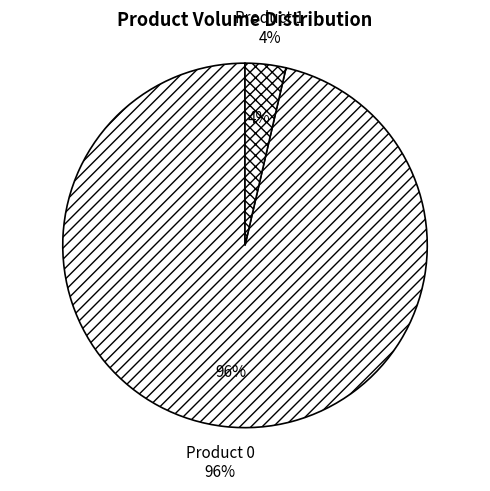

What percentage is the 0 slice, to the nearest percent?

96%